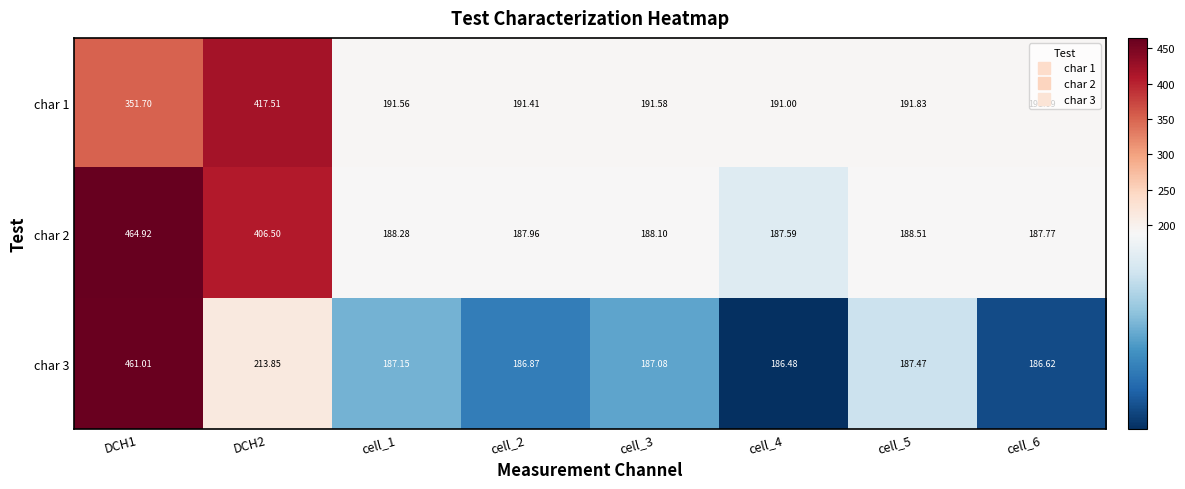

Is the value of char 3 at cell_5 greater than the value of char 2 at DCH2?

No